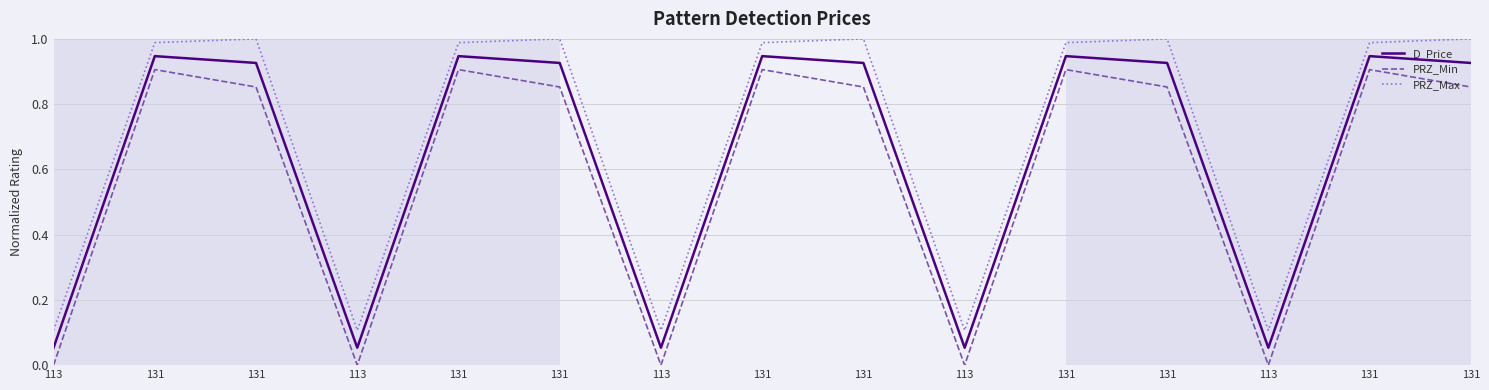

What are all the series names shown in the legend?

D_Price, PRZ_Min, PRZ_Max